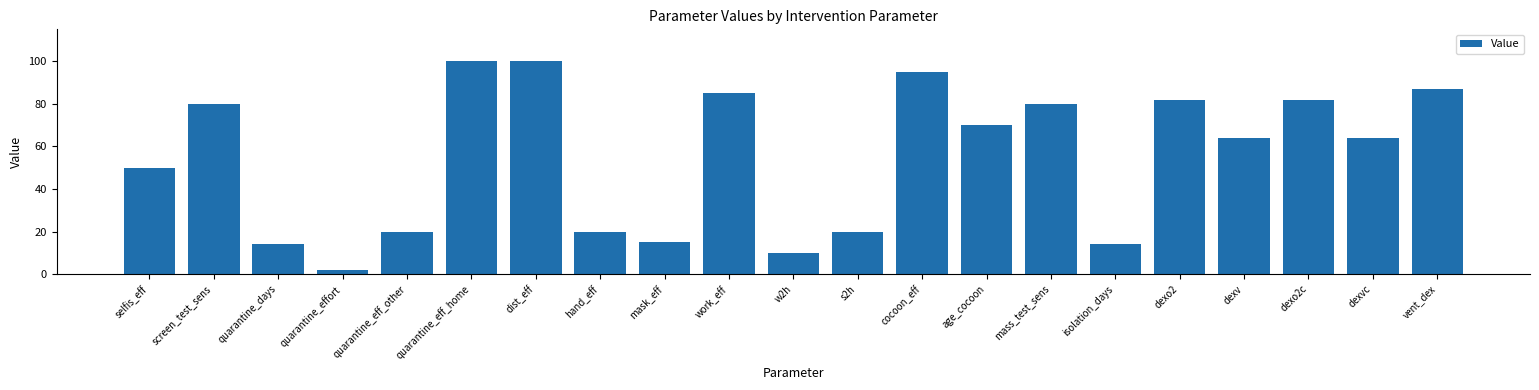

What position from the left is dexvc?

20